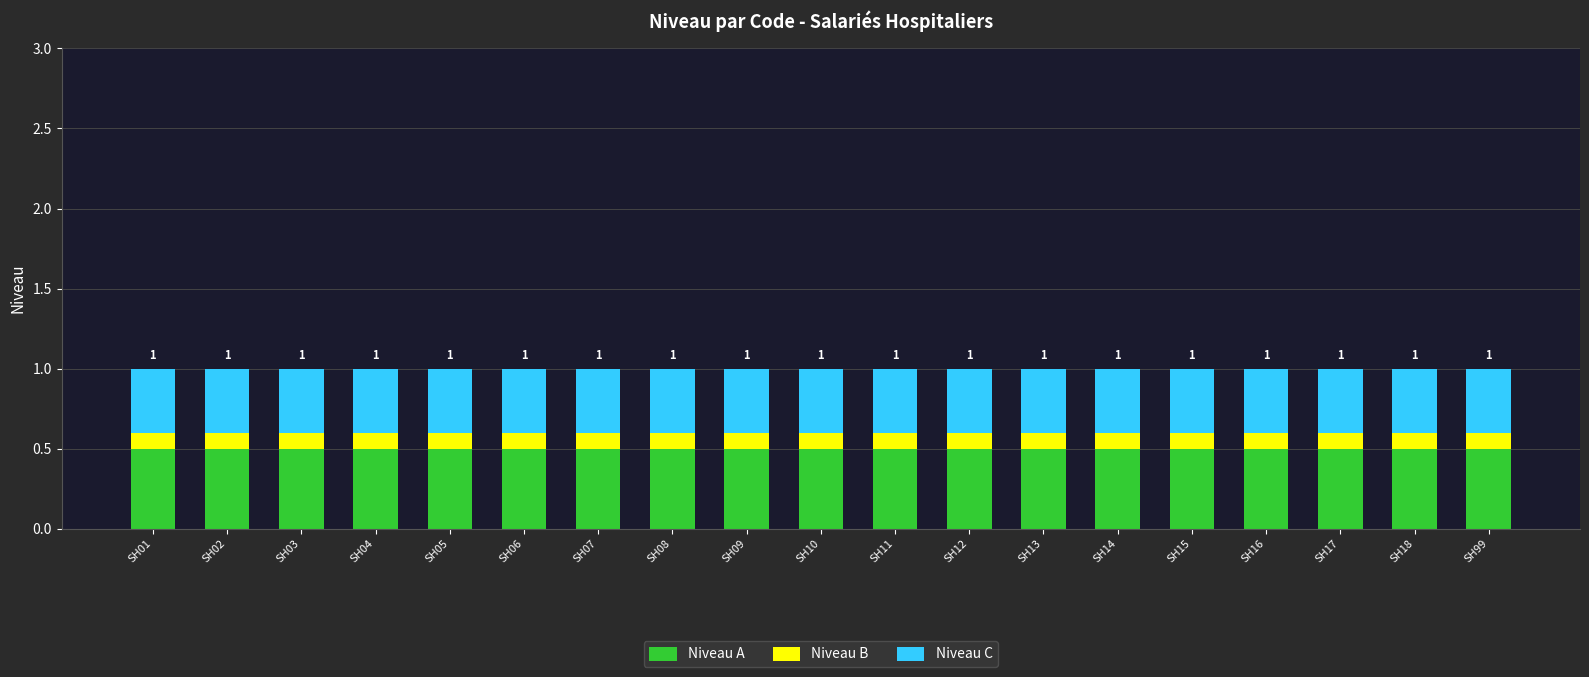

The value of Niveau A at SH14 is 0.5. True or false?

True